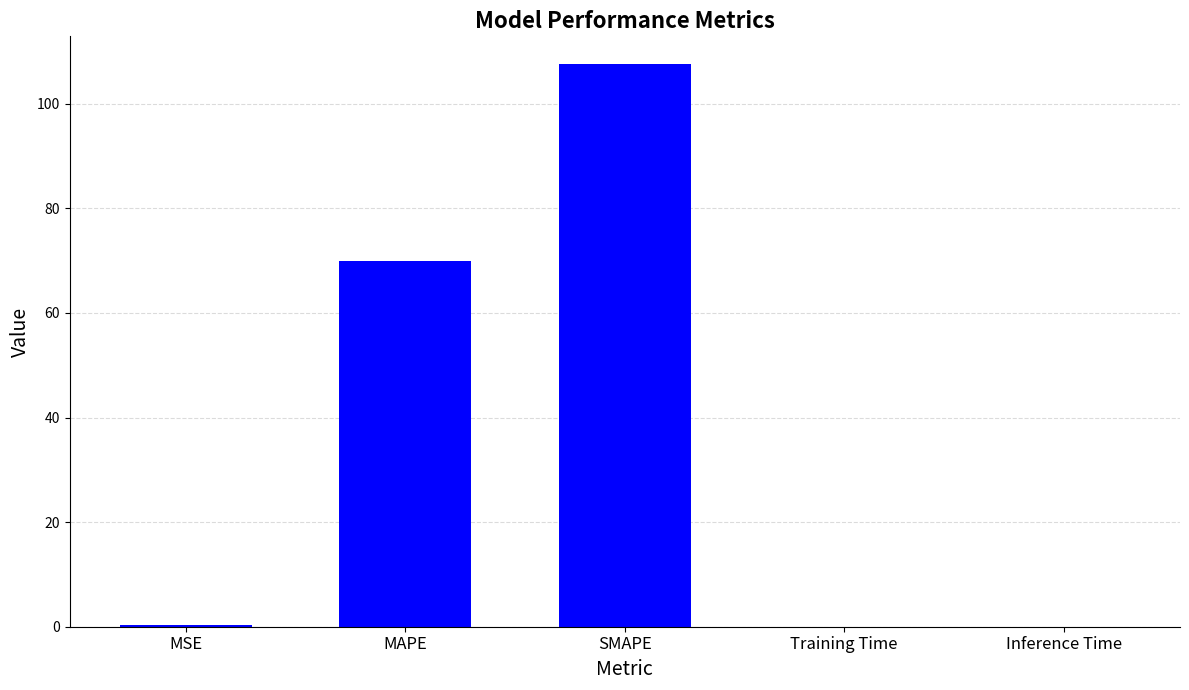

What is the maximum value shown in the chart?

107.5